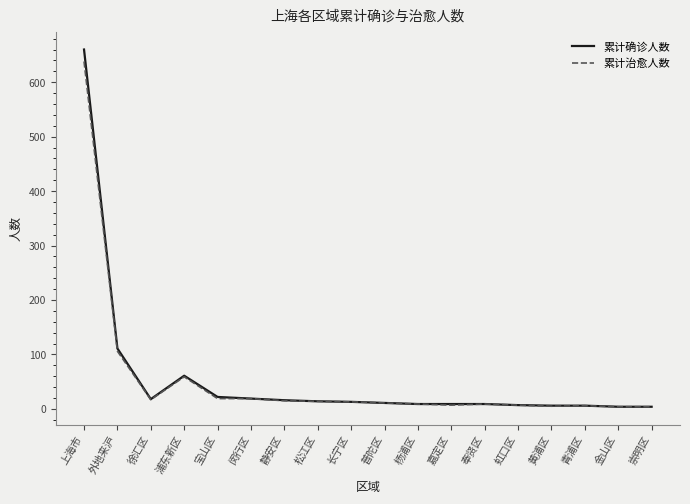

What is the spread (max minus min) of values at 外地来沪?

5